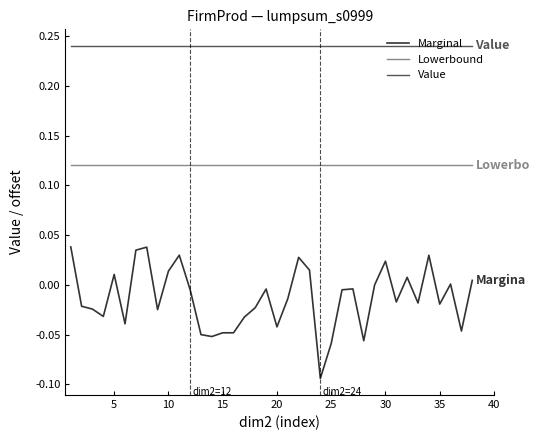

Is this an area chart (filled region under the line)?

No